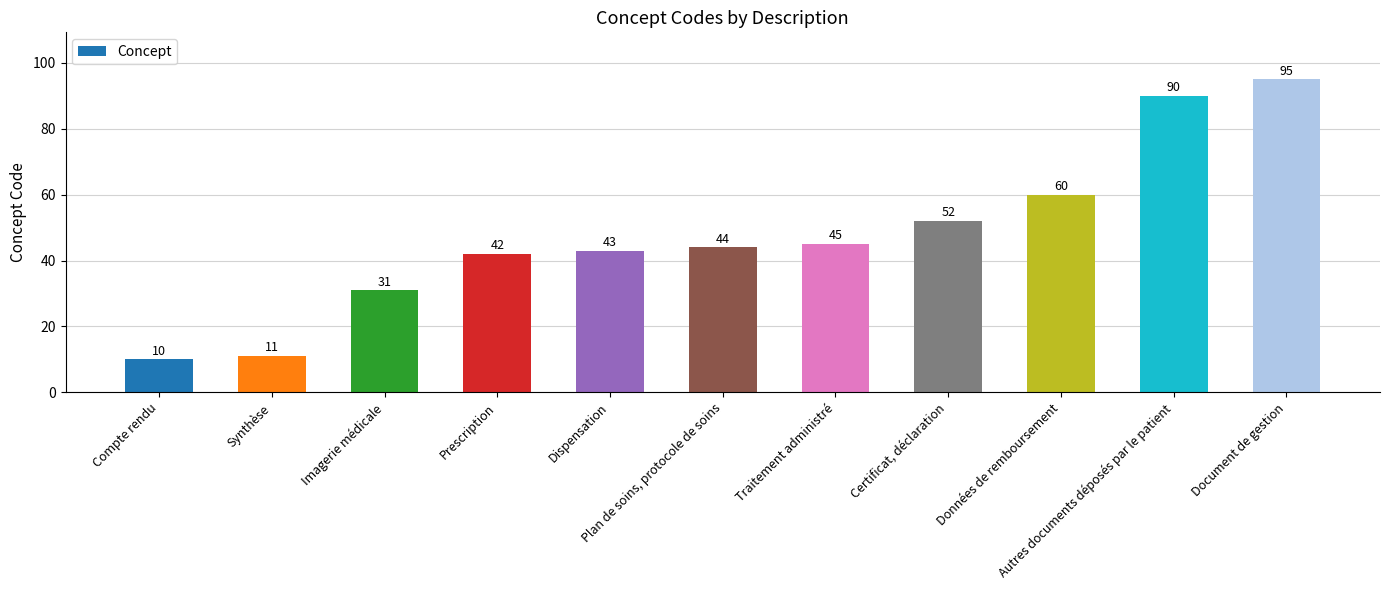

True or false: the data shows 45 at Traitement administré.

True